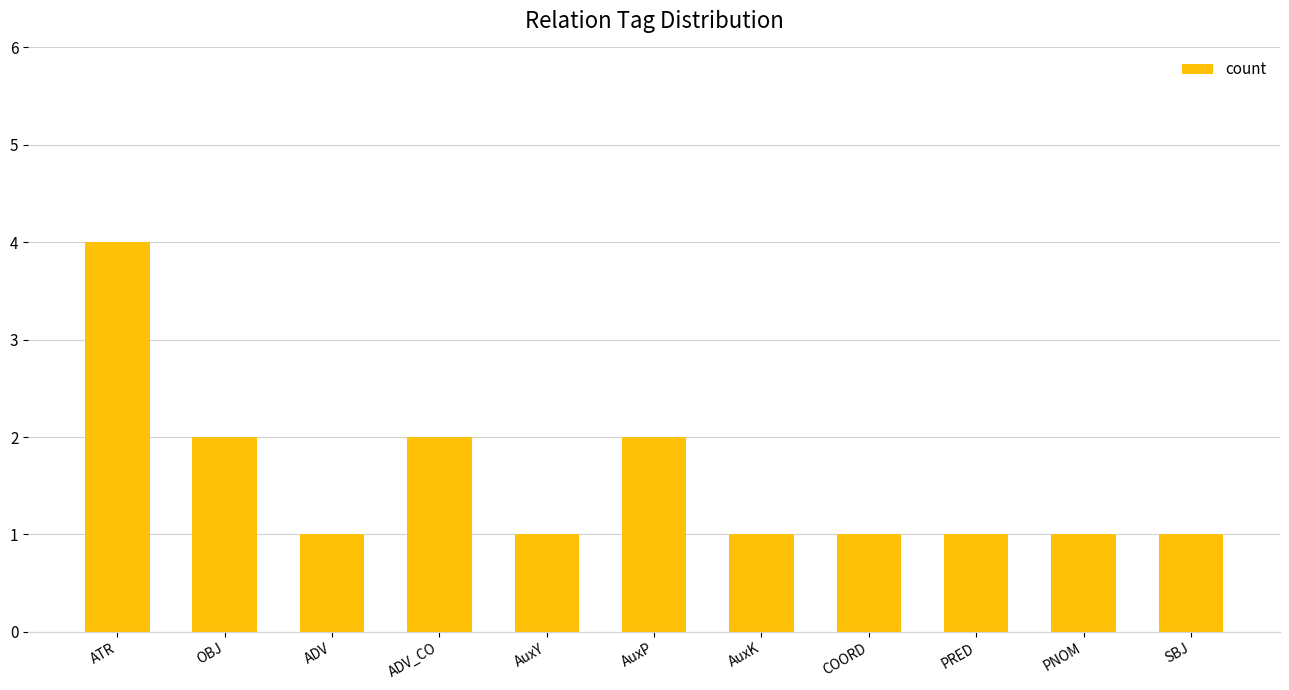

What is the value of the 2nd bar from the left?

2